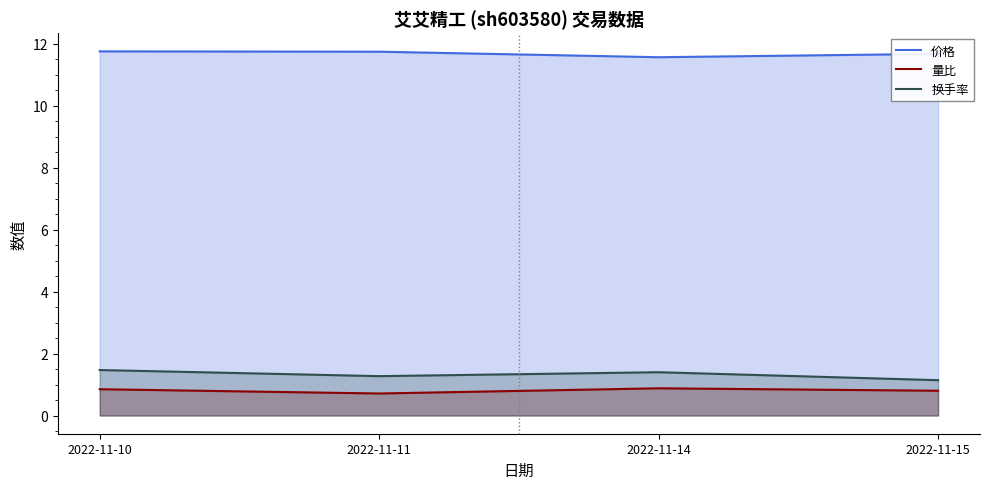

The 价格 series shows 11.7 at 2022-11-11. True or false?

True